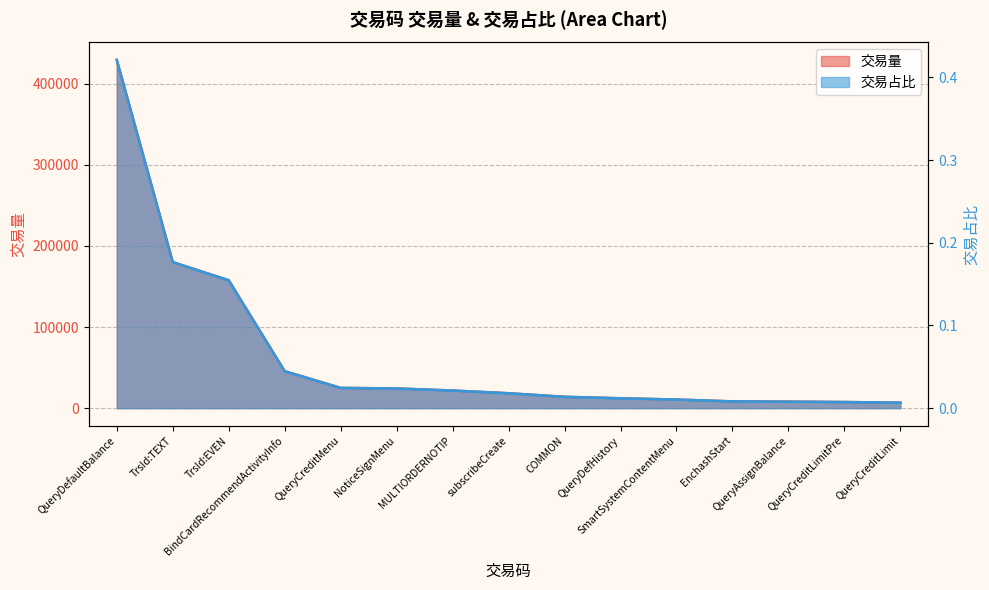

Count the number of data series in this chart.

2